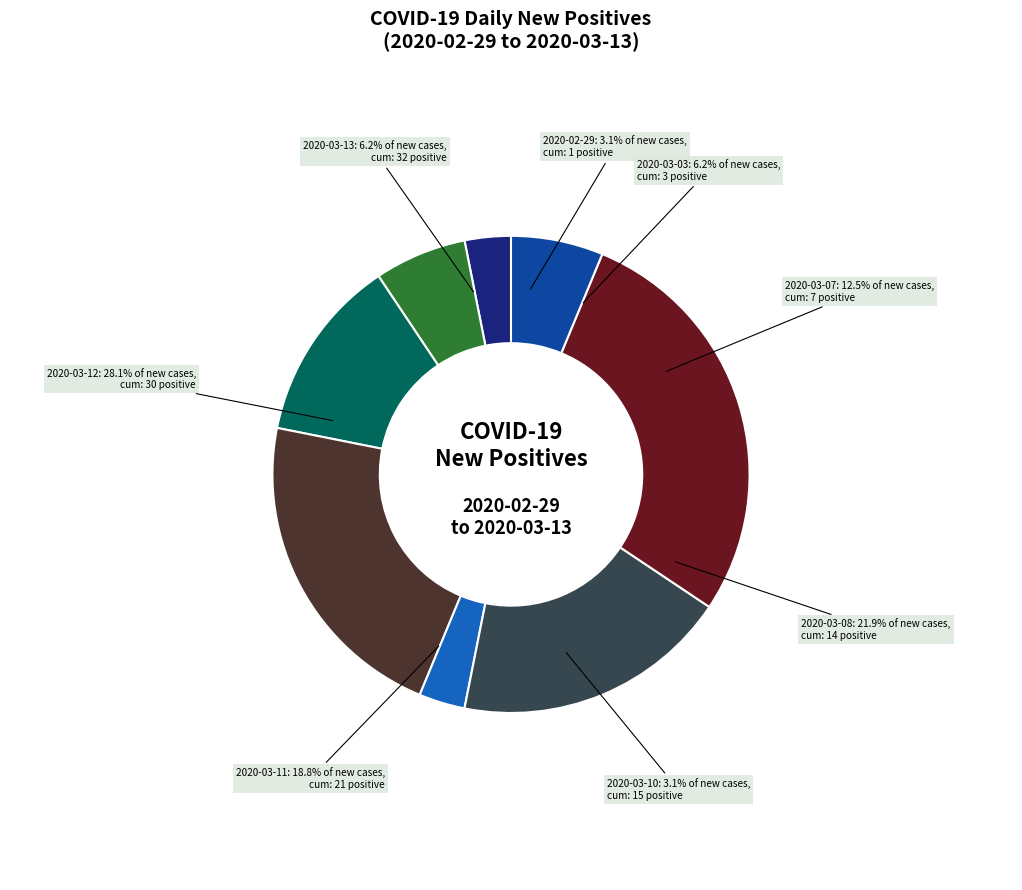

Which slice is the largest?

2020-03-12